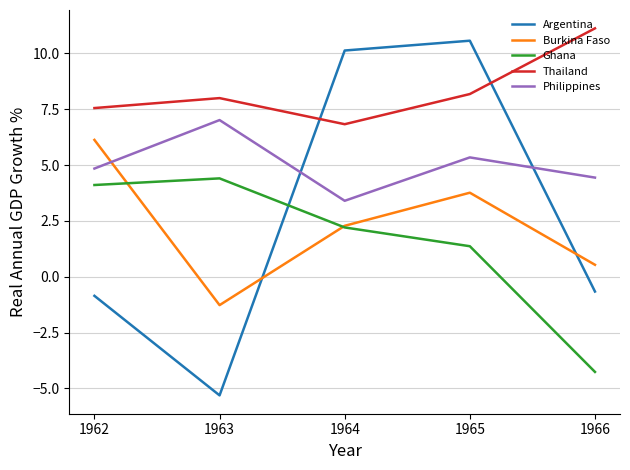

True or false: Ghana has more than 1 points higher than both neighbors.

False